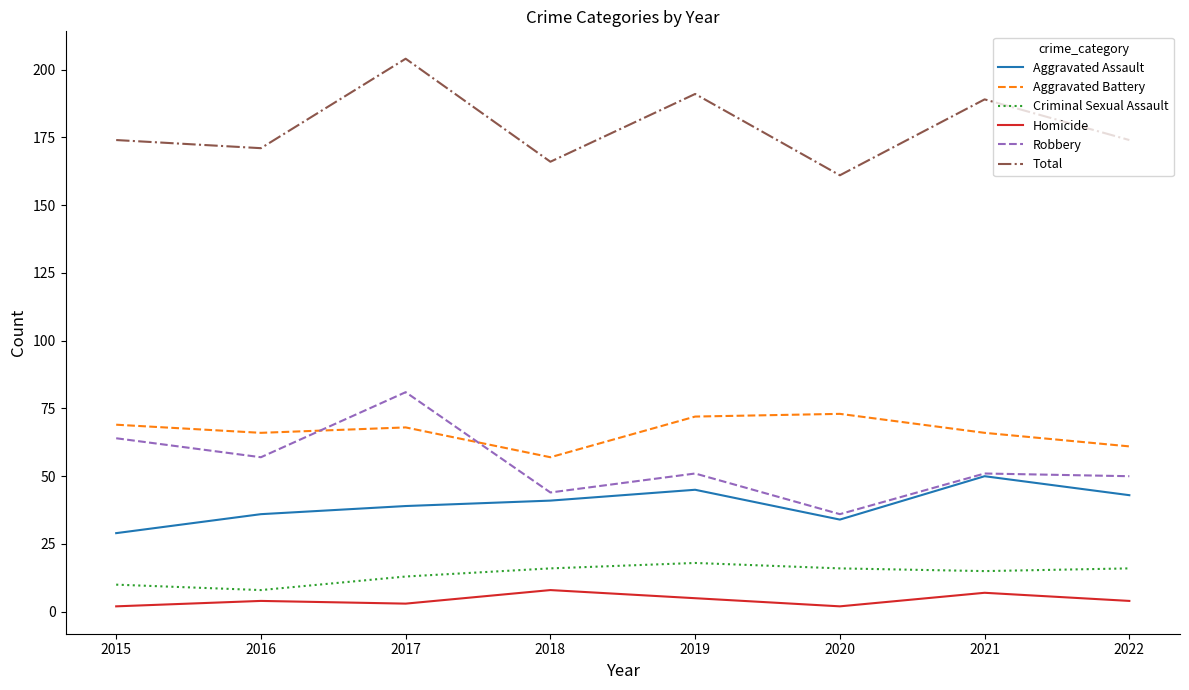

Is the value of Total at 2016 greater than the value of Homicide at 2017?

Yes